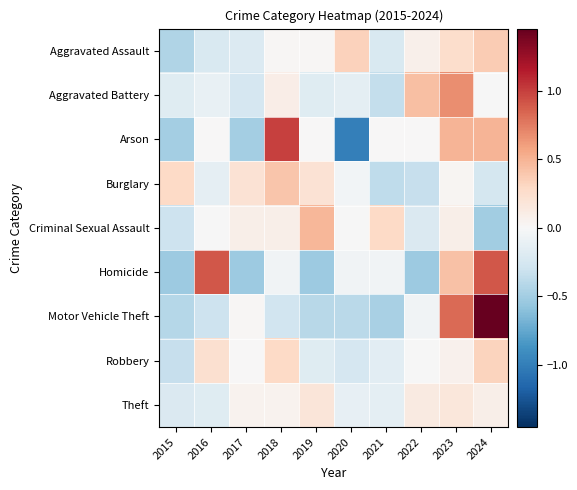

Reading left to right, transcribe all the data shown in this chart.

Aggravated Assault: 2015=-0.4	2016=-0.2	2017=-0.2	2018=0.0	2019=0.0	2020=0.3	2021=-0.2	2022=0.1	2023=0.3	2024=0.4
Aggravated Battery: 2015=-0.2	2016=-0.1	2017=-0.2	2018=0.1	2019=-0.2	2020=-0.1	2021=-0.3	2022=0.4	2023=0.7	2024=-0.0
Arson: 2015=-0.5	2016=0.0	2017=-0.5	2018=1.0	2019=0.0	2020=-1.0	2021=0.0	2022=0.0	2023=0.5	2024=0.5
Burglary: 2015=0.3	2016=-0.1	2017=0.2	2018=0.4	2019=0.2	2020=-0.0	2021=-0.4	2022=-0.3	2023=0.0	2024=-0.3
Criminal Sexual Assault: 2015=-0.3	2016=-0.0	2017=0.1	2018=0.1	2019=0.5	2020=-0.0	2021=0.3	2022=-0.2	2023=0.1	2024=-0.5
Homicide: 2015=-0.5	2016=0.9	2017=-0.5	2018=-0.0	2019=-0.5	2020=-0.0	2021=-0.0	2022=-0.5	2023=0.4	2024=0.9
Motor Vehicle Theft: 2015=-0.4	2016=-0.3	2017=0.0	2018=-0.3	2019=-0.4	2020=-0.4	2021=-0.5	2022=-0.0	2023=0.8	2024=1.5
Robbery: 2015=-0.3	2016=0.2	2017=0.0	2018=0.3	2019=-0.2	2020=-0.2	2021=-0.2	2022=-0.0	2023=0.1	2024=0.3
Theft: 2015=-0.2	2016=-0.2	2017=0.0	2018=0.1	2019=0.2	2020=-0.1	2021=-0.1	2022=0.1	2023=0.2	2024=0.1